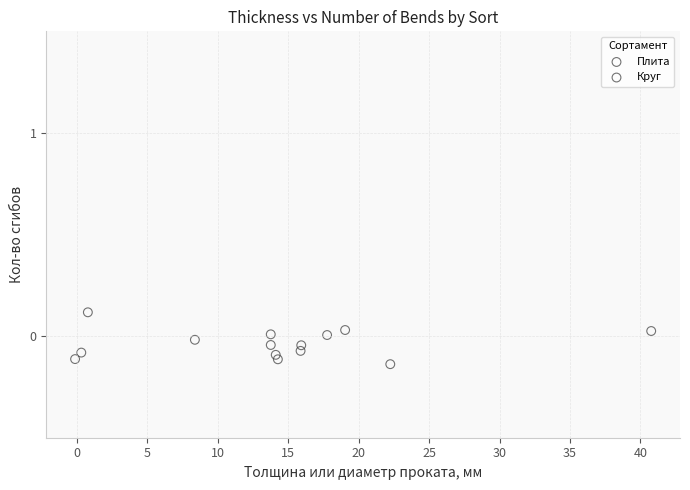

What are all the series names shown in the legend?

Плита, Круг